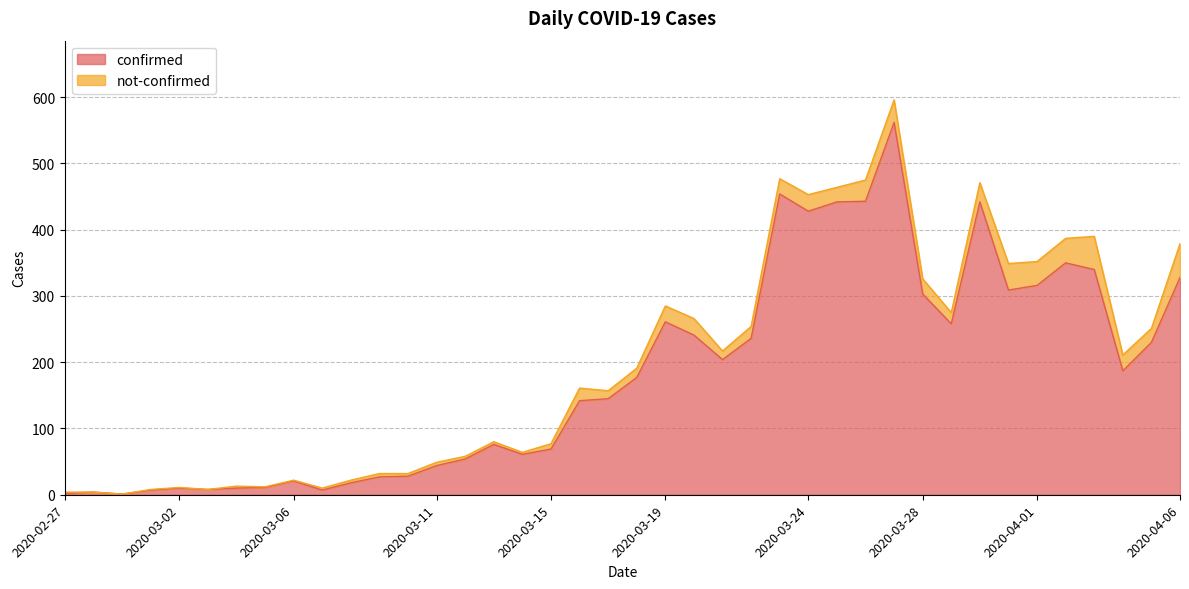

Reading right to left, what are all the values shown in this chart?

328	230	187	340	350	316	309	442	258	303	562	443	442	428	454	236	204	241	261	177	145	142	69	61	76	54	44	28	27	18	7	21	11	10	8	10	7	1	4	2